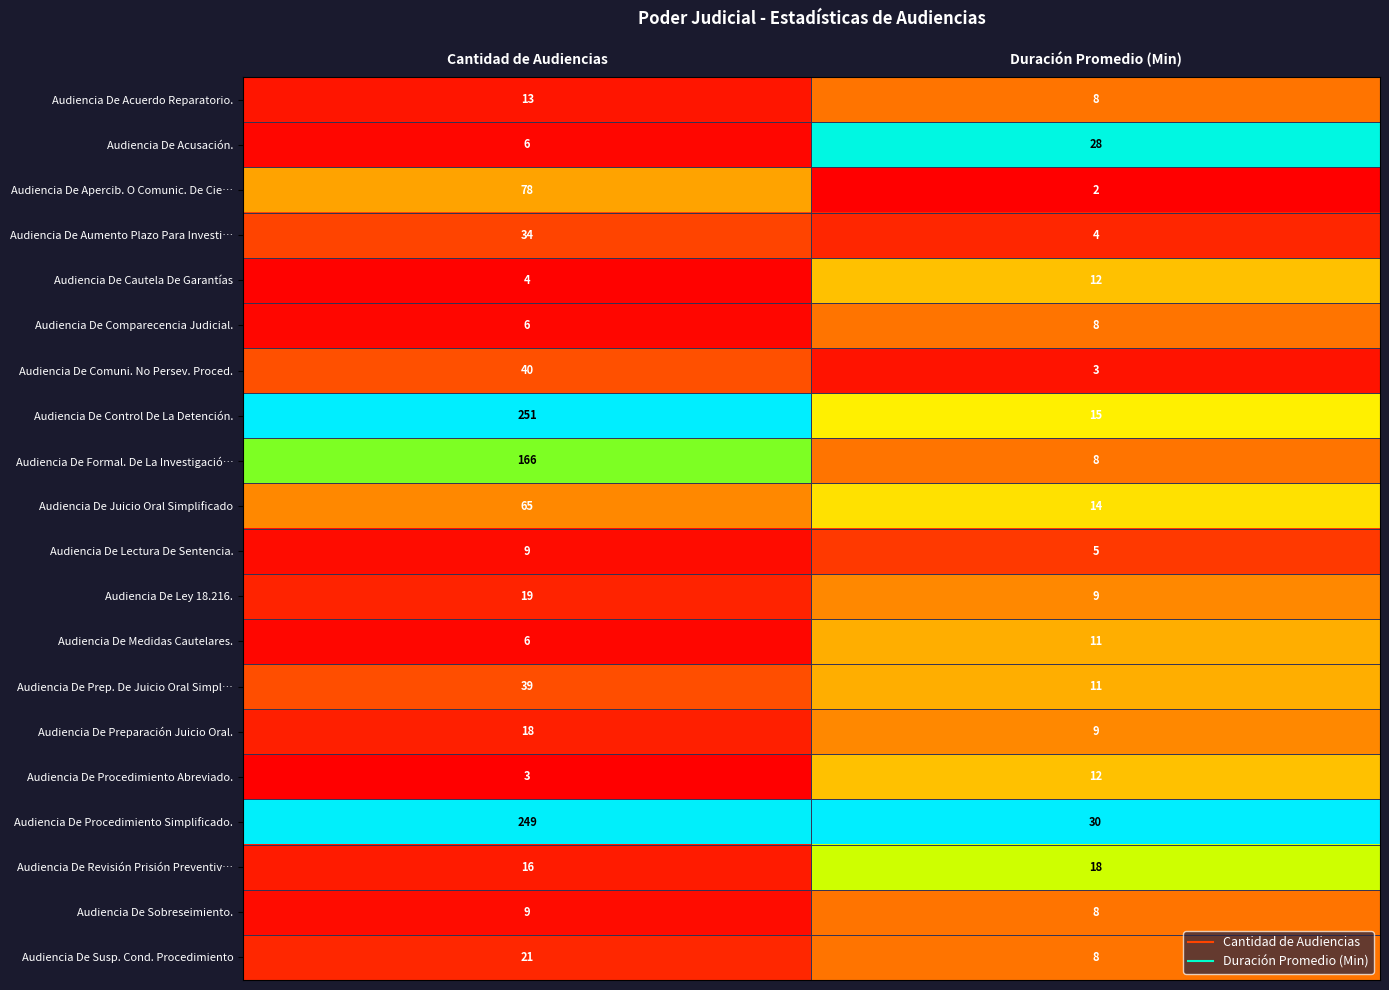

Which category has the highest value in the Audiencia De Lectura De Sentencia. series?

Cantidad de Audiencias